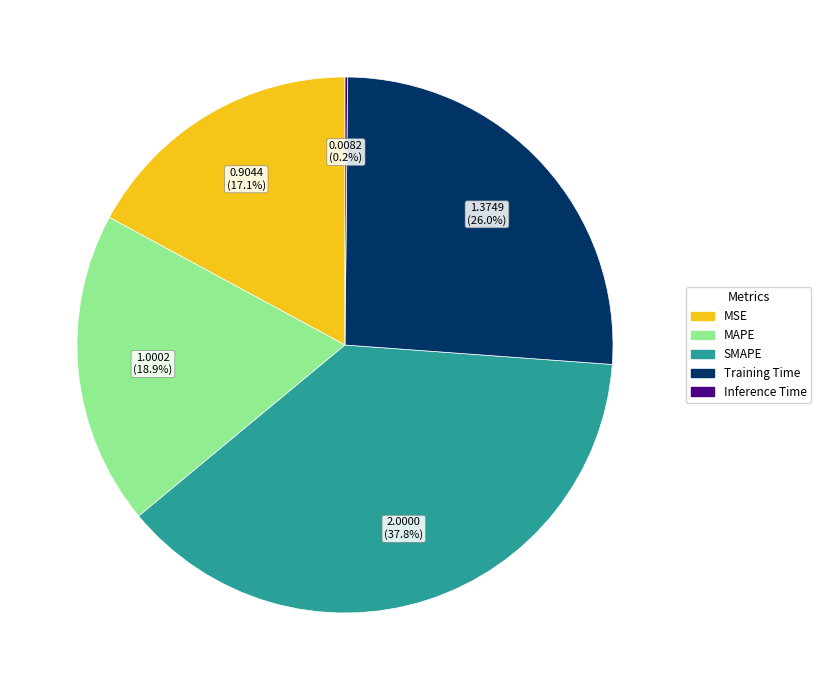

What percentage is the MAPE slice, to the nearest percent?

19%